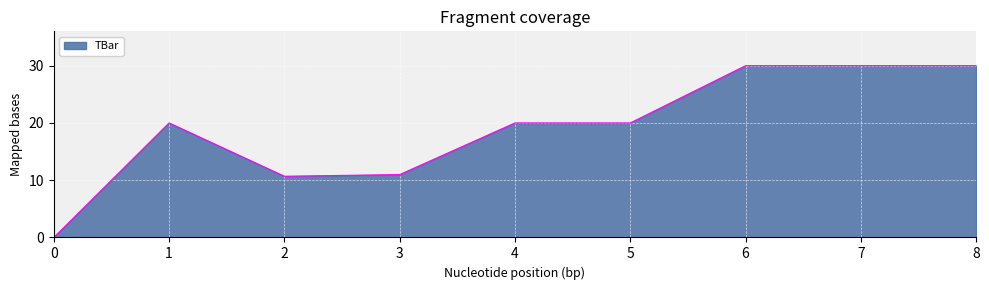

How many distinct data groups are displayed?

1